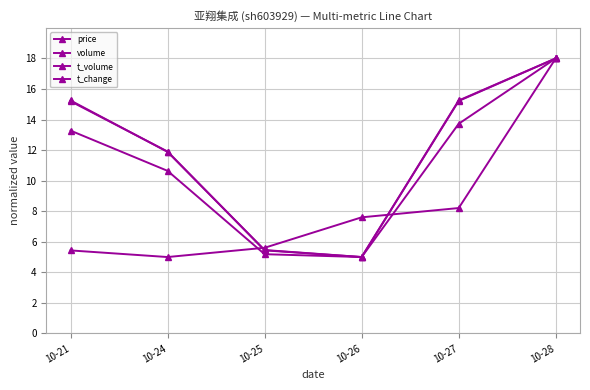

Which series has the widest spread of values?

price